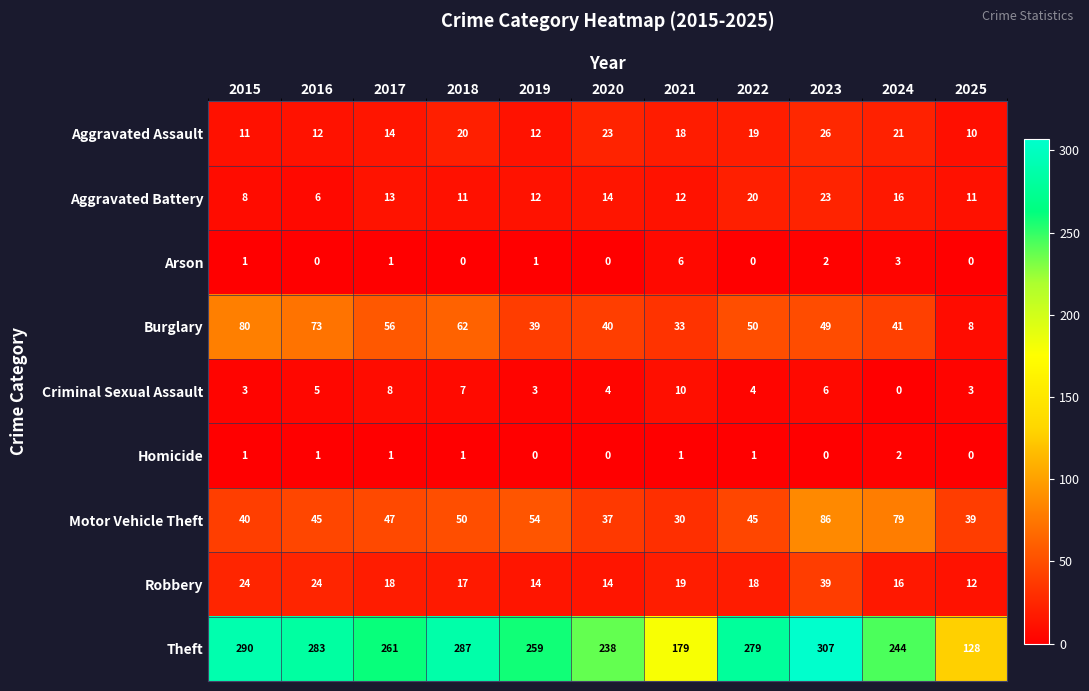

List the series in order of their peak value, highest first.

Theft, Motor Vehicle Theft, Burglary, Robbery, Aggravated Assault, Aggravated Battery, Criminal Sexual Assault, Arson, Homicide